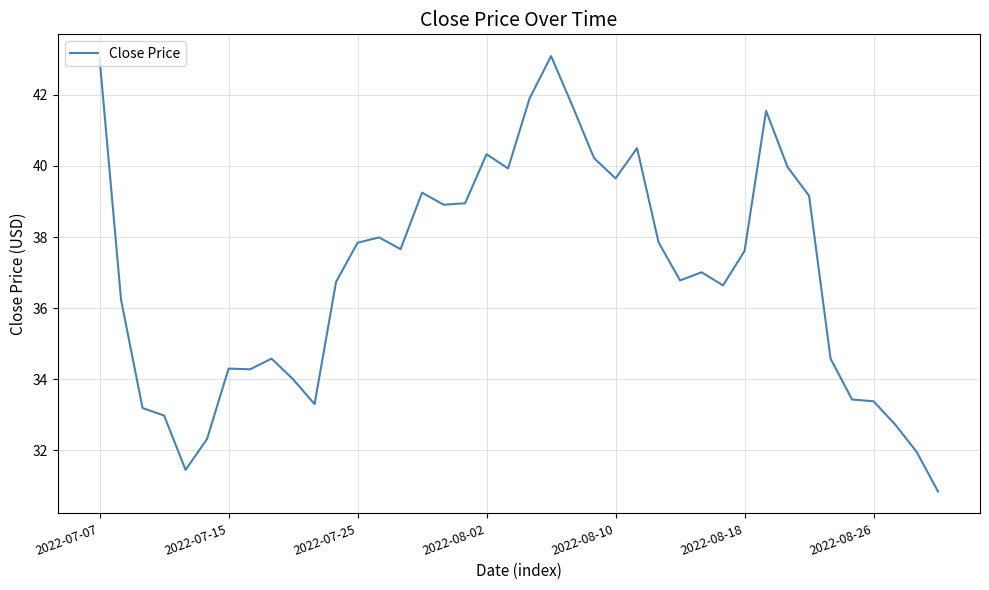

What is the greatest value displayed?

43.1